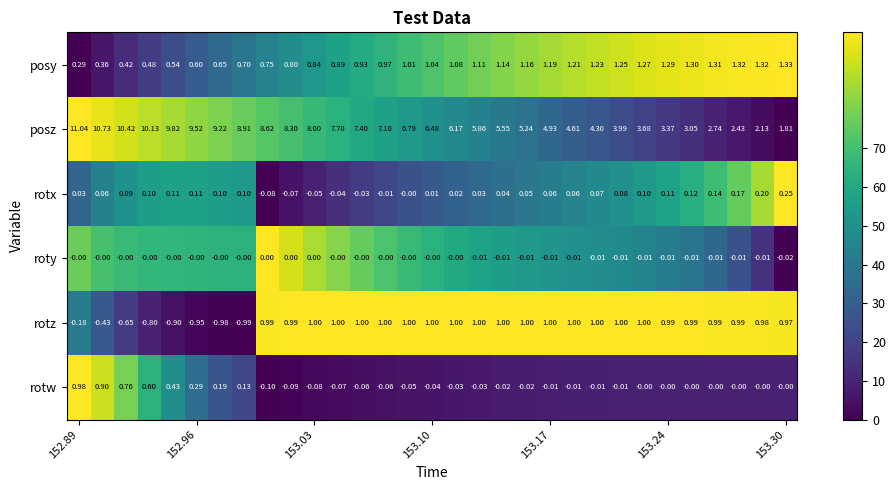

Rank the series by their maximum value, from lowest to highest.

roty, rotx, rotw, rotz, posy, posz